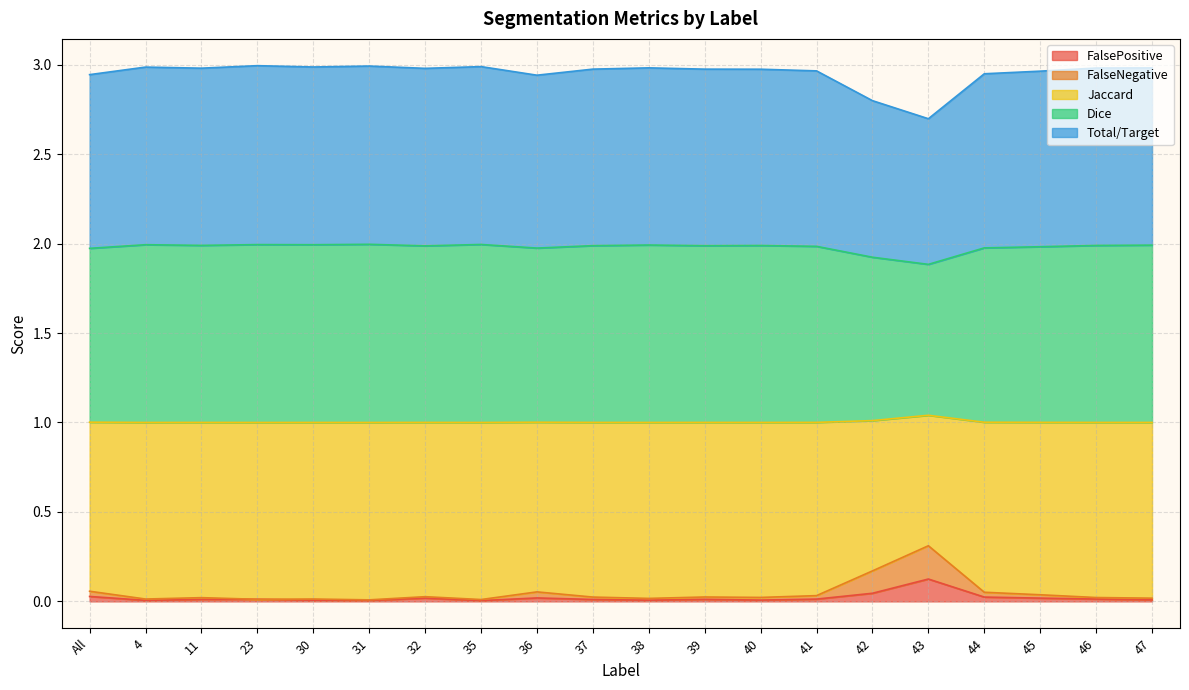

What is the difference between the maximum and minimum values in the FalsePositive series?

0.1